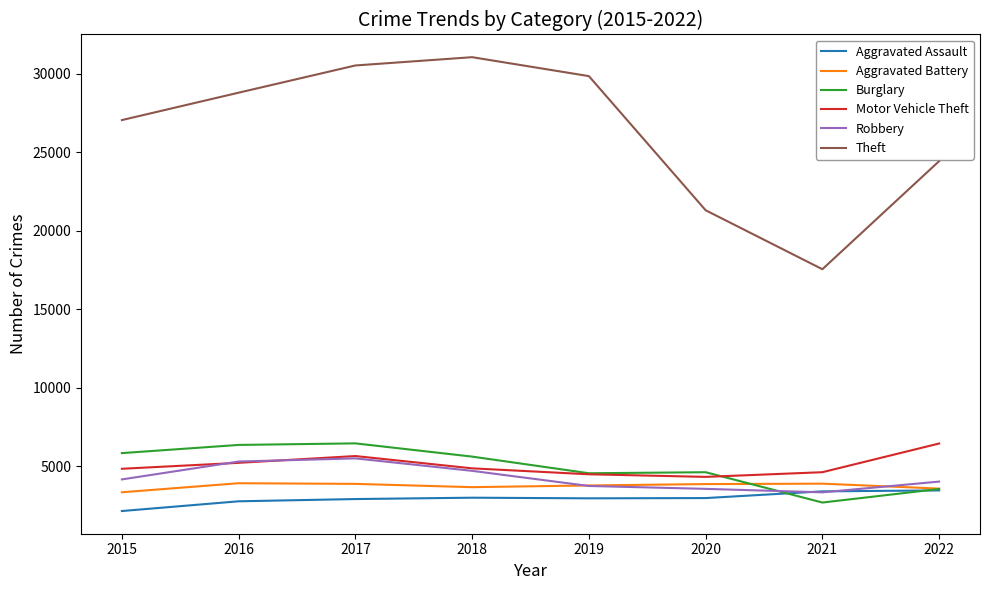

True or false: Motor Vehicle Theft has more than 0 interior local peaks.

True